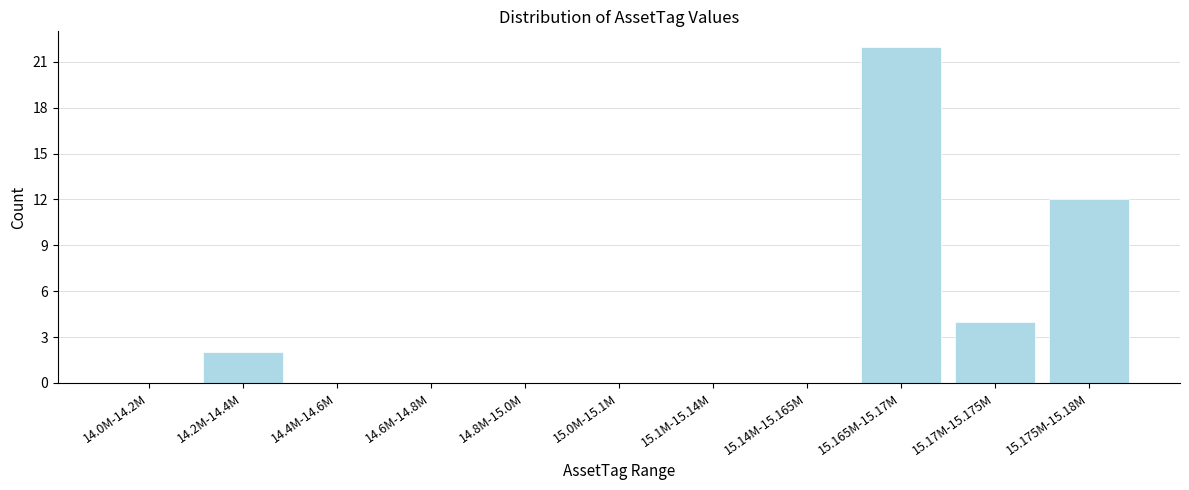

Reading left to right, transcribe all the data shown in this chart.

14.0M-14.2M=0	14.2M-14.4M=2	14.4M-14.6M=0	14.6M-14.8M=0	14.8M-15.0M=0	15.0M-15.1M=0	15.1M-15.14M=0	15.14M-15.165M=0	15.165M-15.17M=22	15.17M-15.175M=4	15.175M-15.18M=12